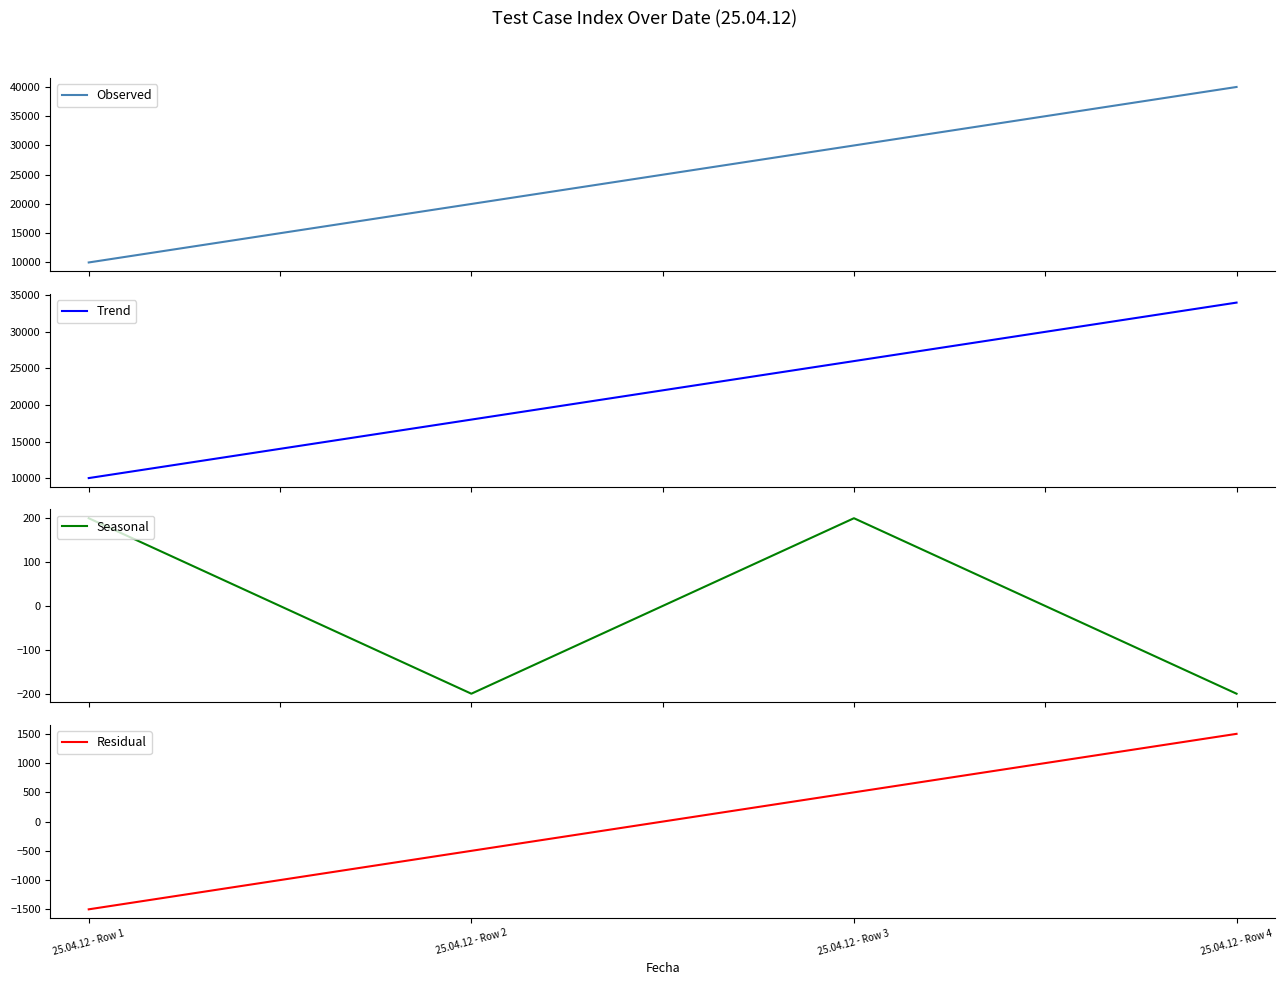

How many values in the Trend series exceed 26000?

1